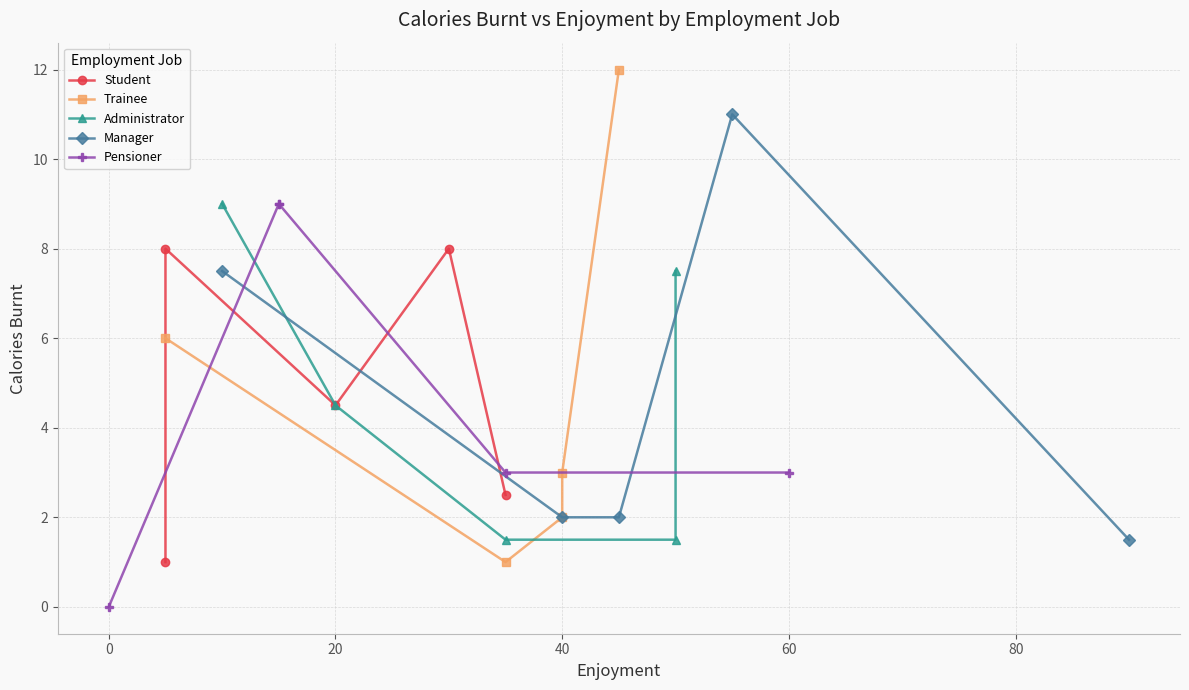

What is the minimum value for Manager?

1.5